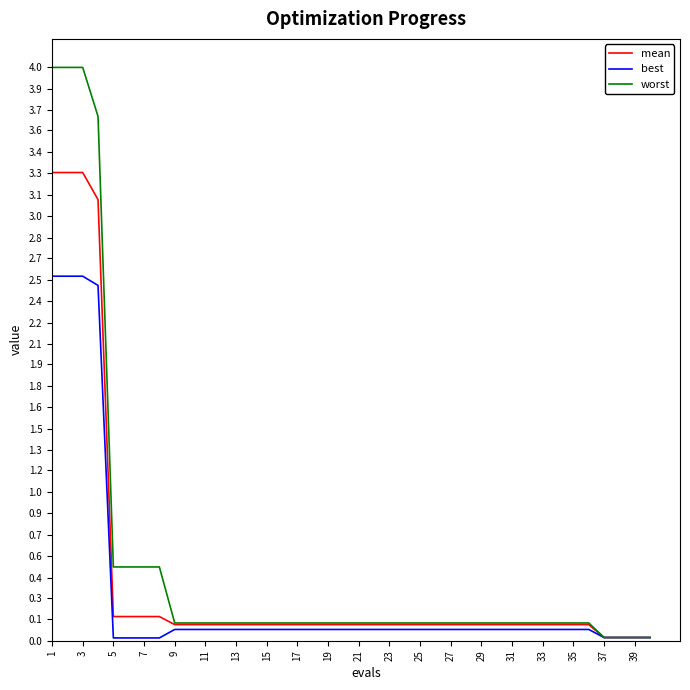

What is the sum of all best values?

12.5